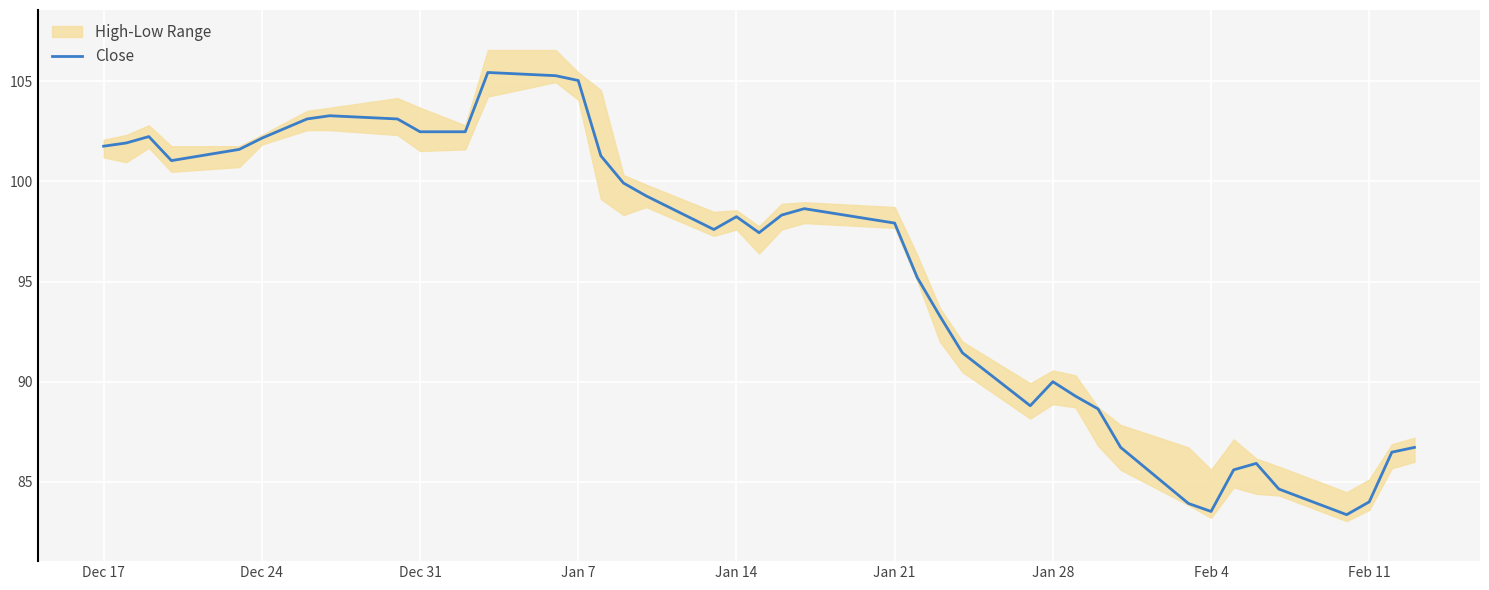

Reading left to right, extract all data points from this chart.

101.8	101.9	102.2	101.0	101.6	102.2	103.1	103.3	103.1	102.5	102.5	105.4	105.3	105.0	101.3	99.9	99.3	97.6	98.2	97.4	98.3	98.6	97.9	95.2	93.3	91.4	88.8	90.0	89.3	88.6	86.7	83.9	83.5	85.6	85.9	84.6	83.4	84.0	86.5	86.7